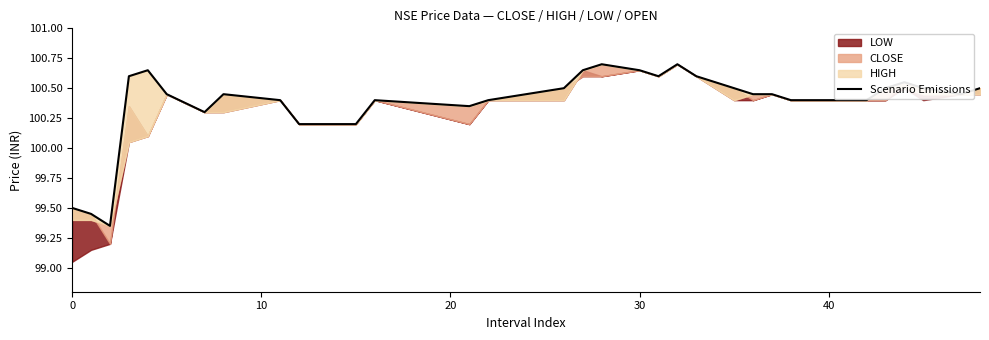

What is the maximum value shown in the chart?

100.7